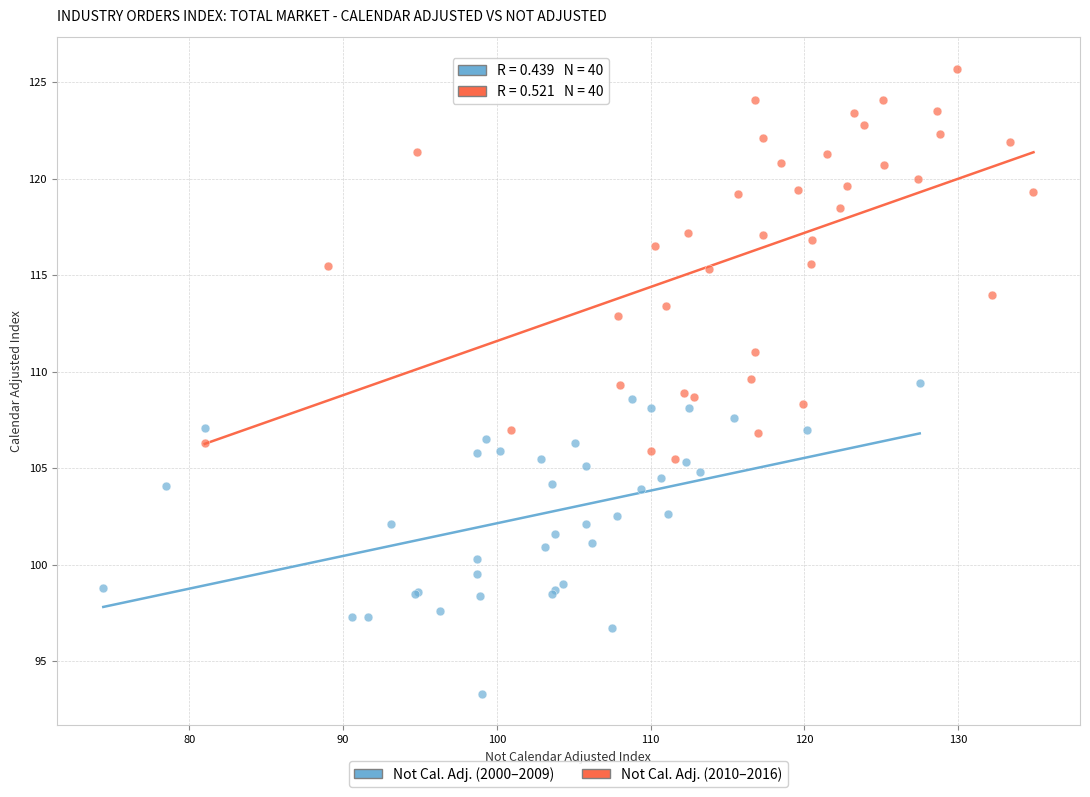

Which series has the widest spread of Y values?

Not Cal. Adj. (2010–2016)